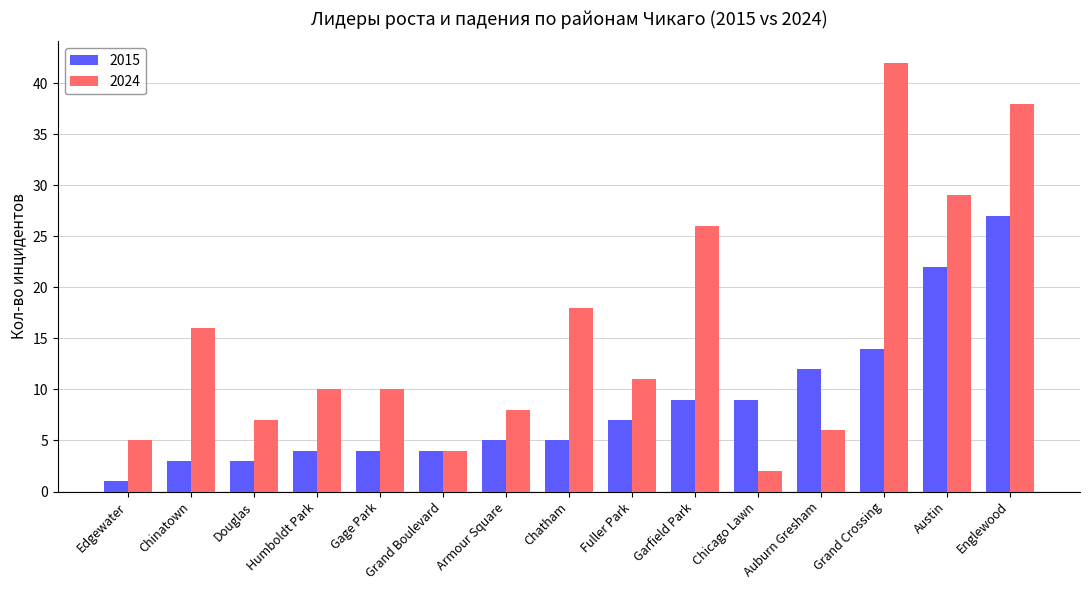

What is the average value of the 2015 series?

9